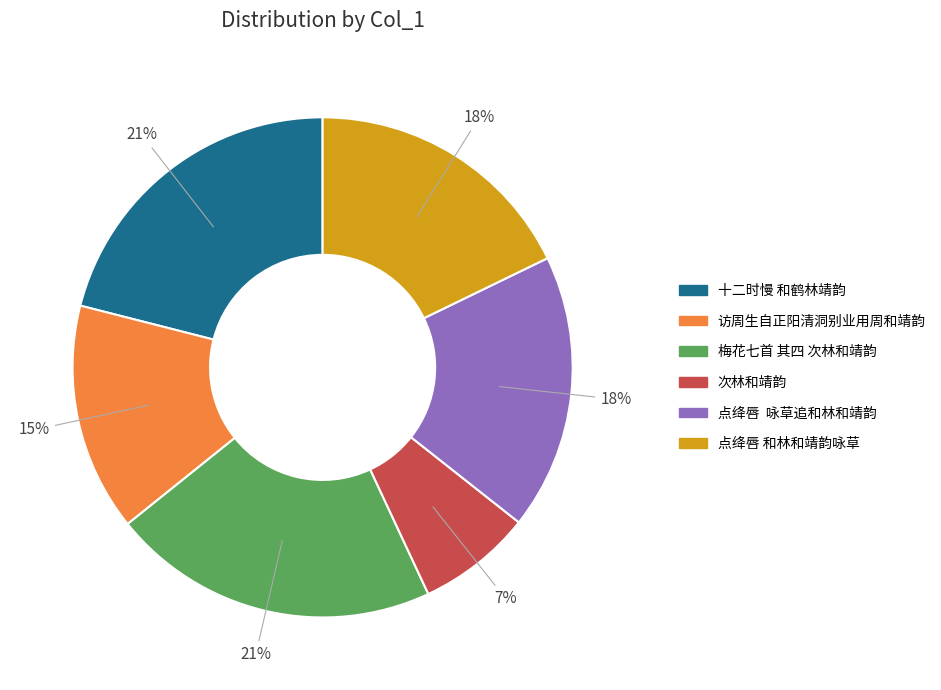

What percentage is the 访周生自正阳清洞别业用周和靖韵 slice, to the nearest percent?

15%